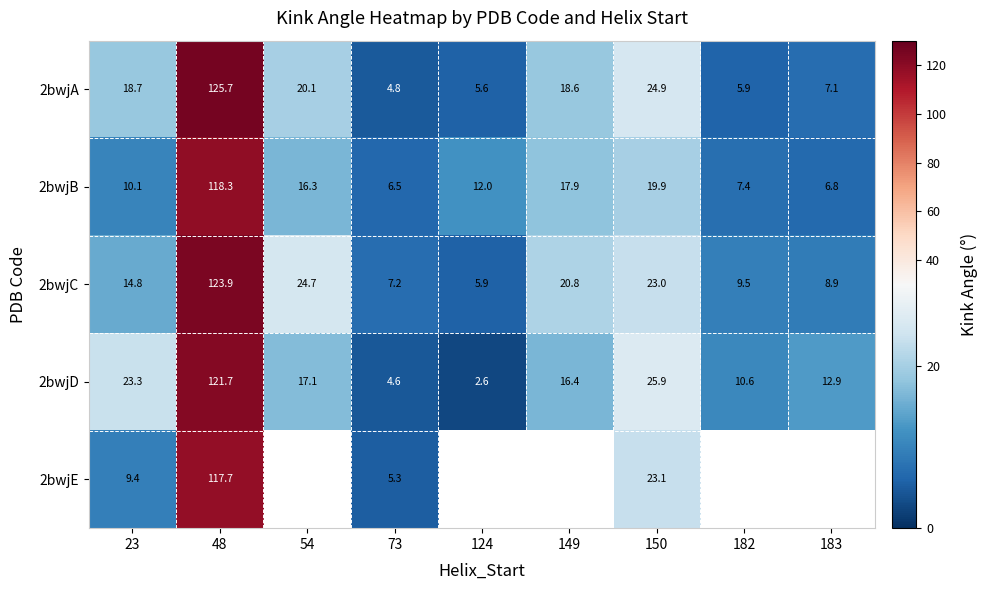

Is the value of 2bwjA at 149 greater than the value of 2bwjB at 150?

No